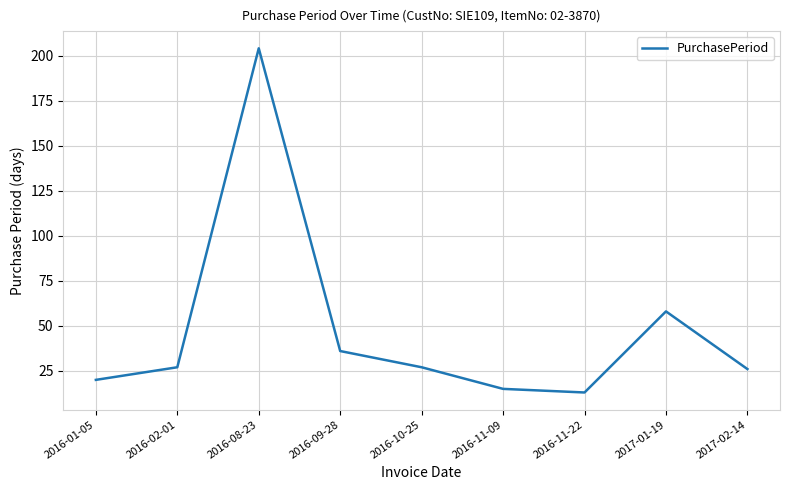

Where is the data nearest to the value 108?

2017-01-19